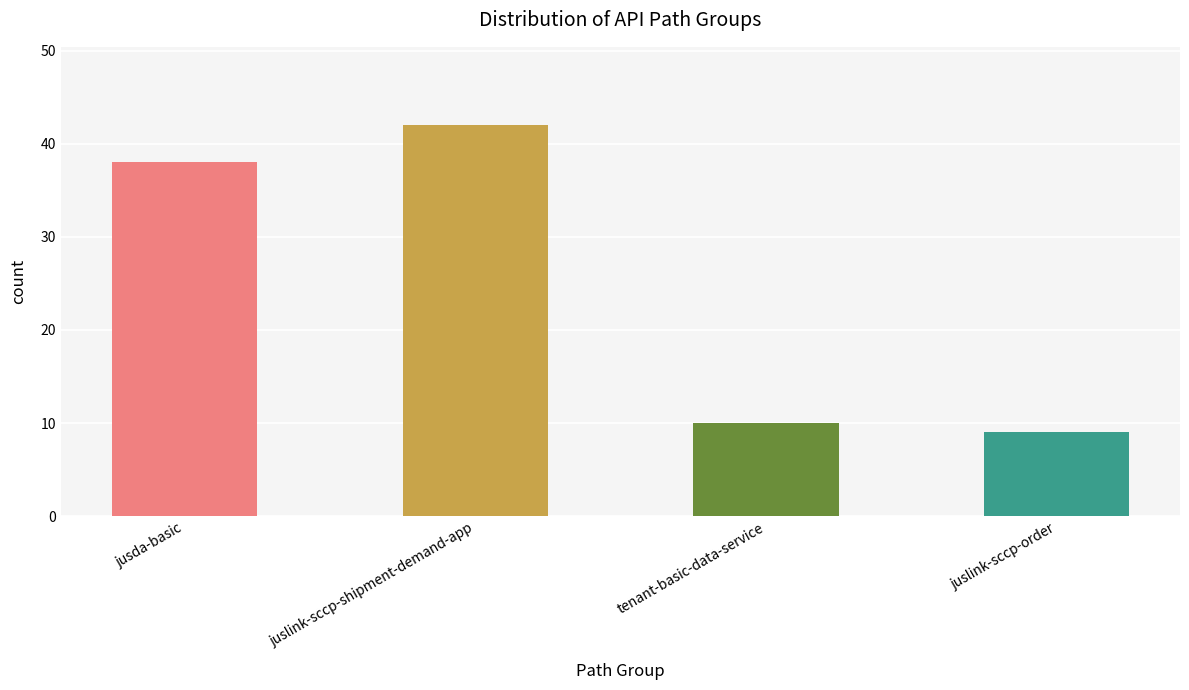

How many data points are less than 38?

2